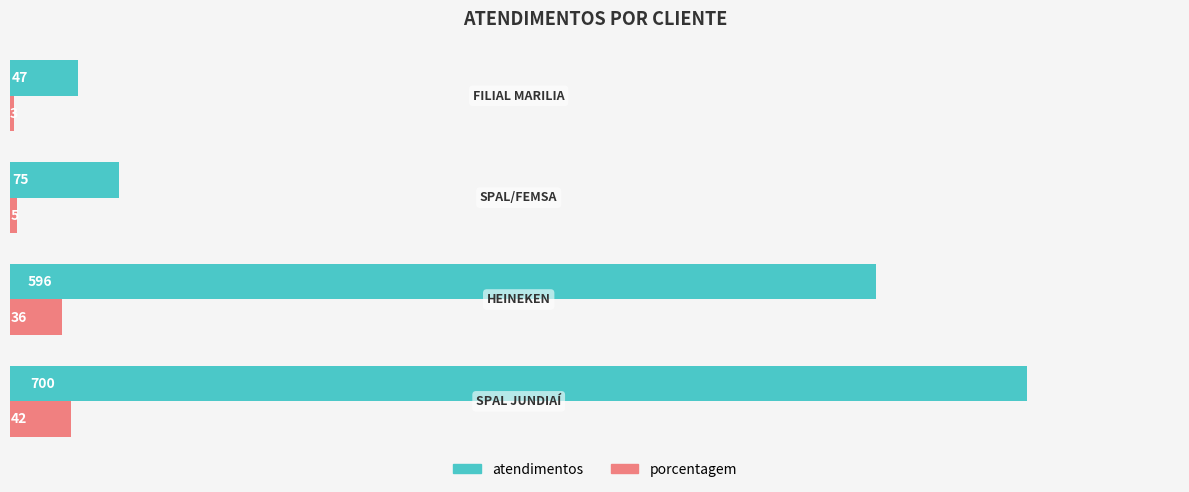

Rank the series by their maximum value, from lowest to highest.

porcentagem, atendimentos